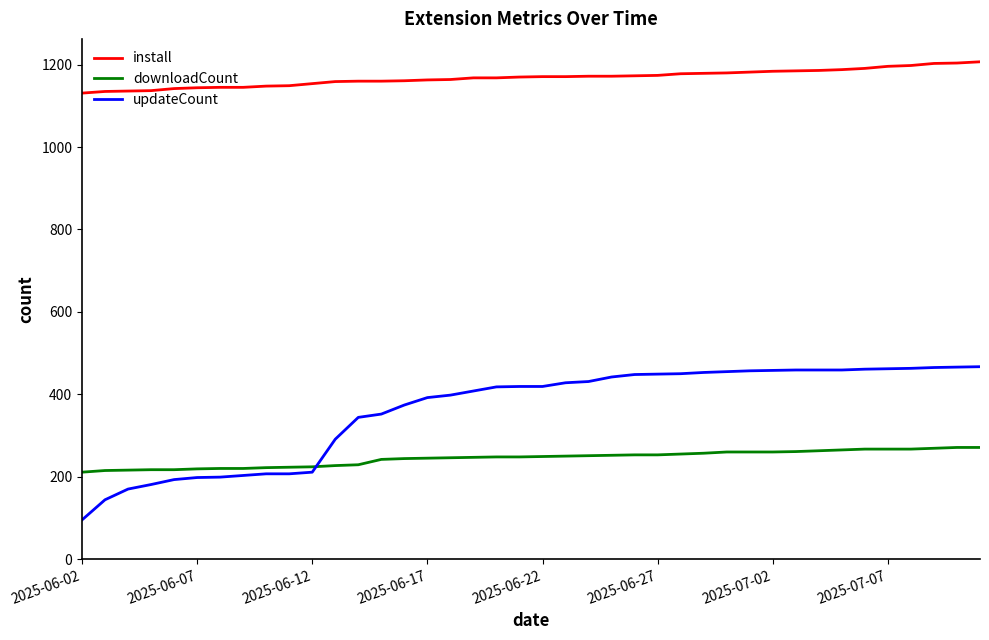

Which series has the widest spread of values?

updateCount